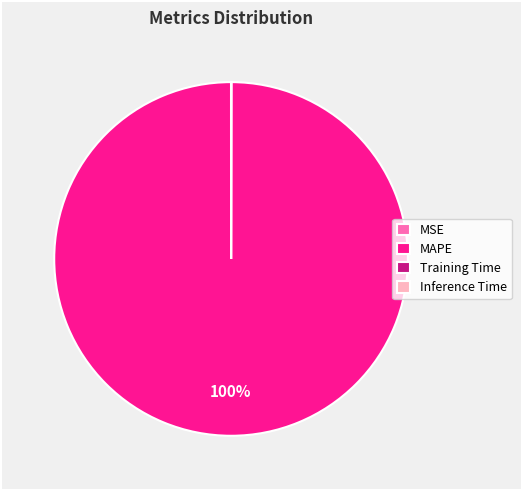

Is it true that MAPE is 100% of the pie?

True